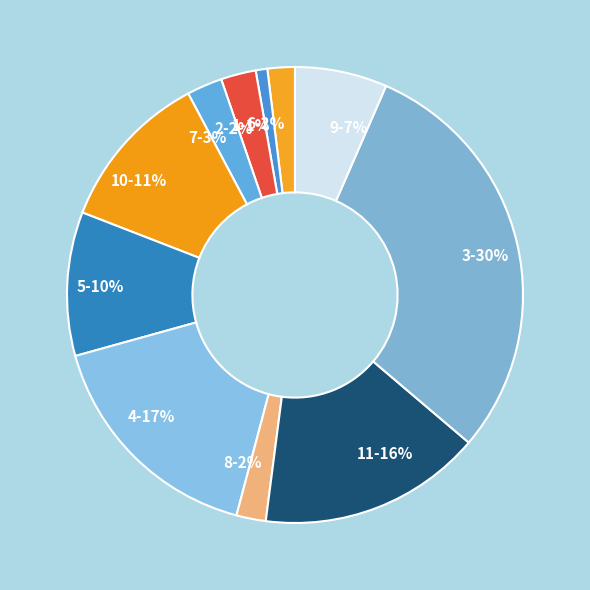

To the nearest percent, what is the difference between the 9 and 6 slice percentages?

5%